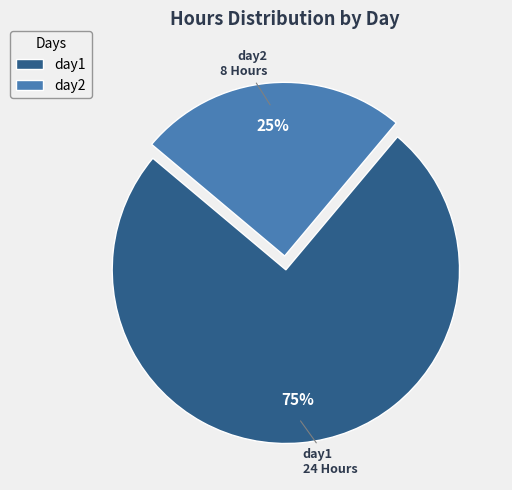

Is there a majority slice in this chart?

Yes